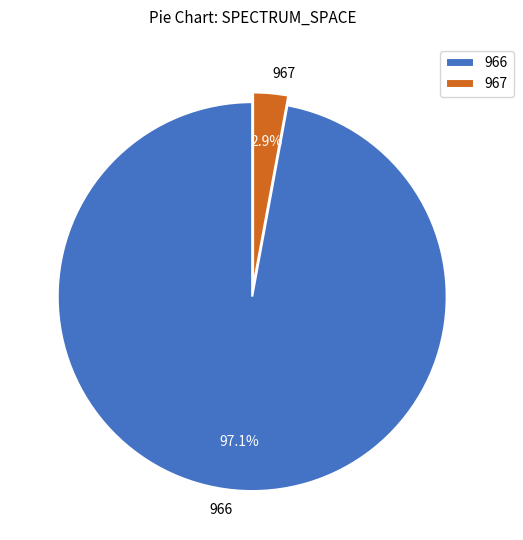

Which has a higher value, 966 or 967?

966